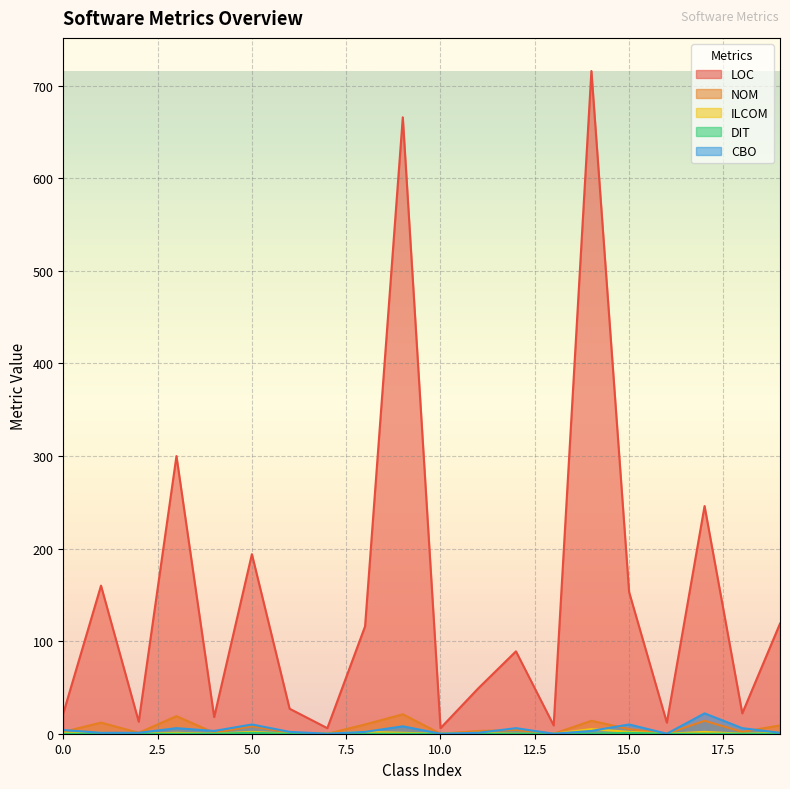

How many distinct data groups are displayed?

5